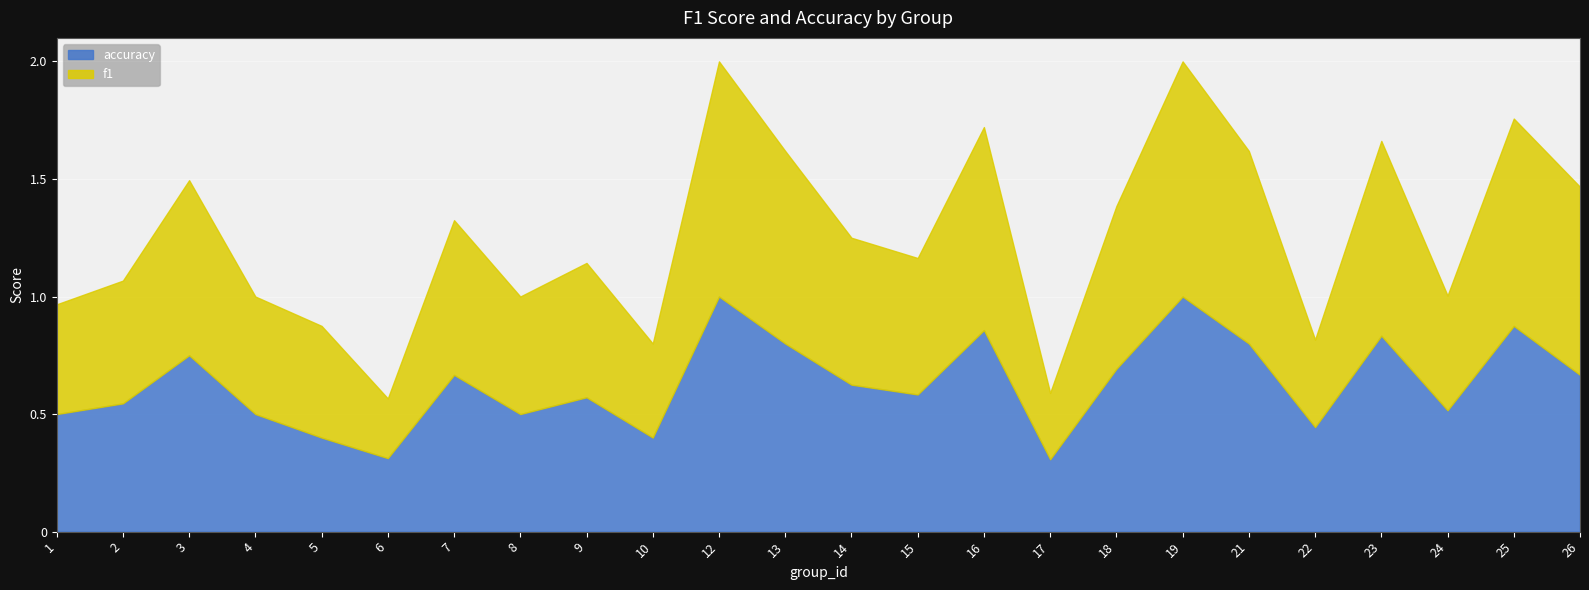

What is the smallest value displayed?

0.3